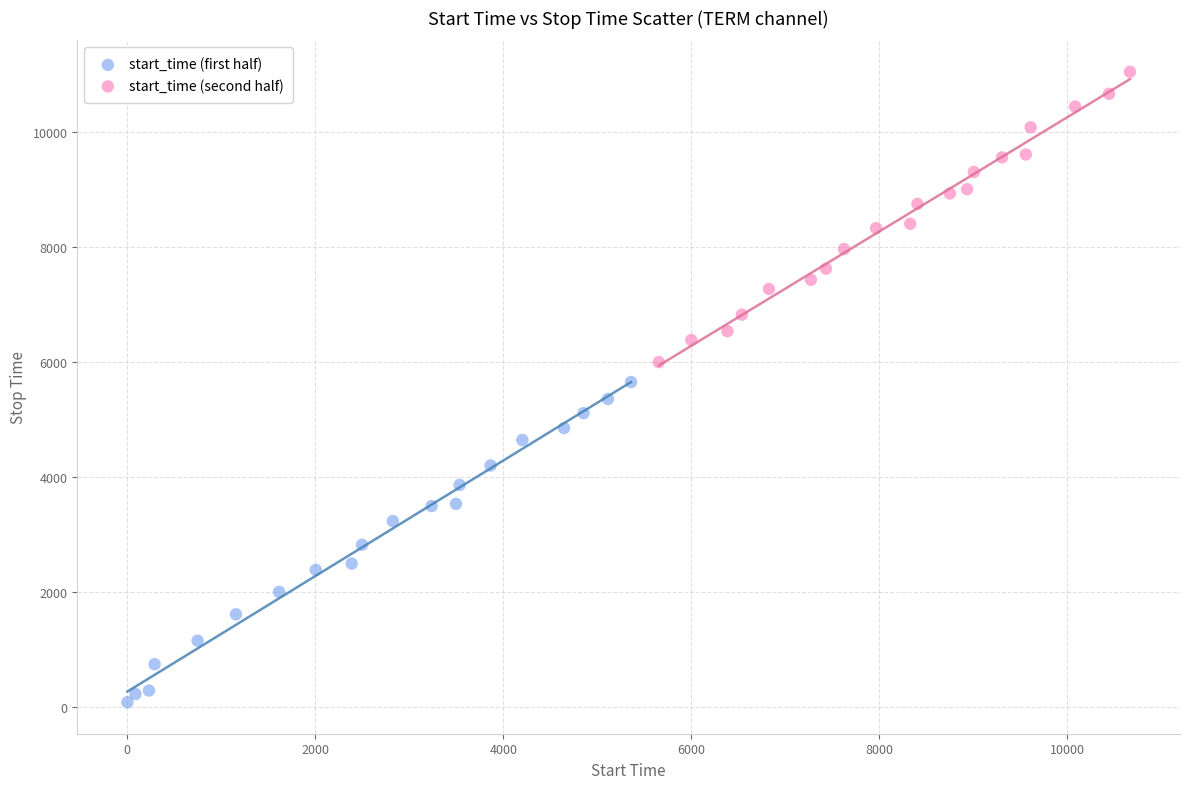

Which series reaches the maximum Y coordinate?

start_time (second half)